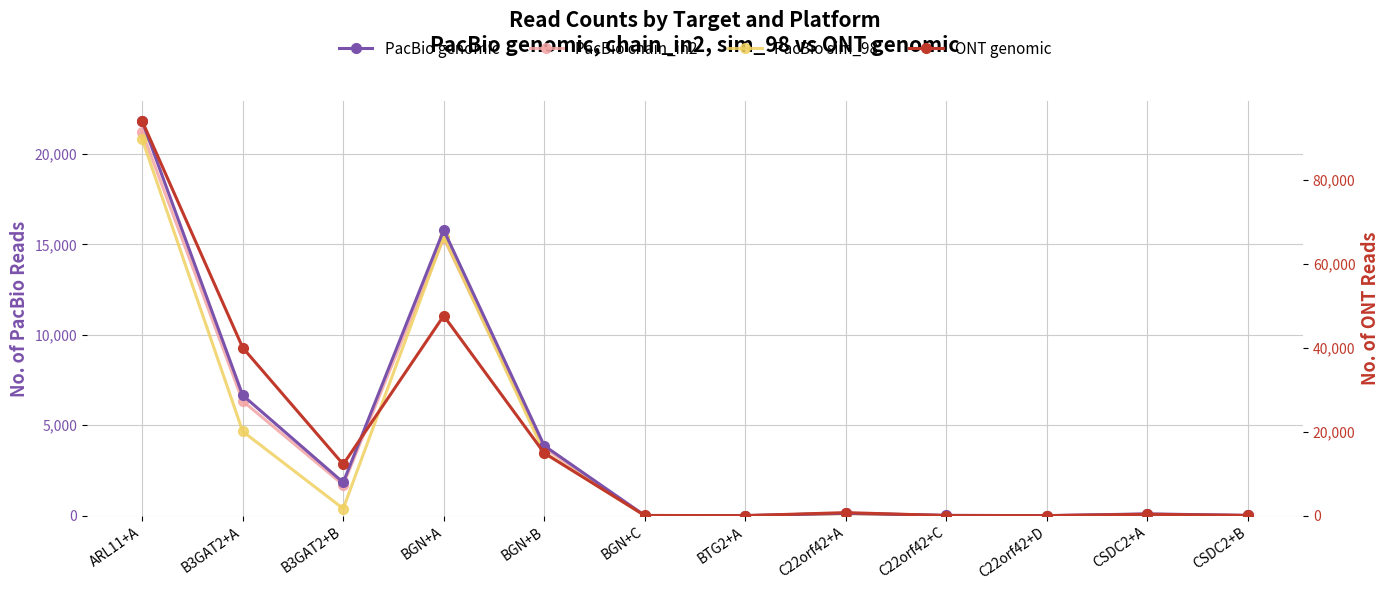

True or false: ONT genomic has more than 2 points higher than both neighbors.

True